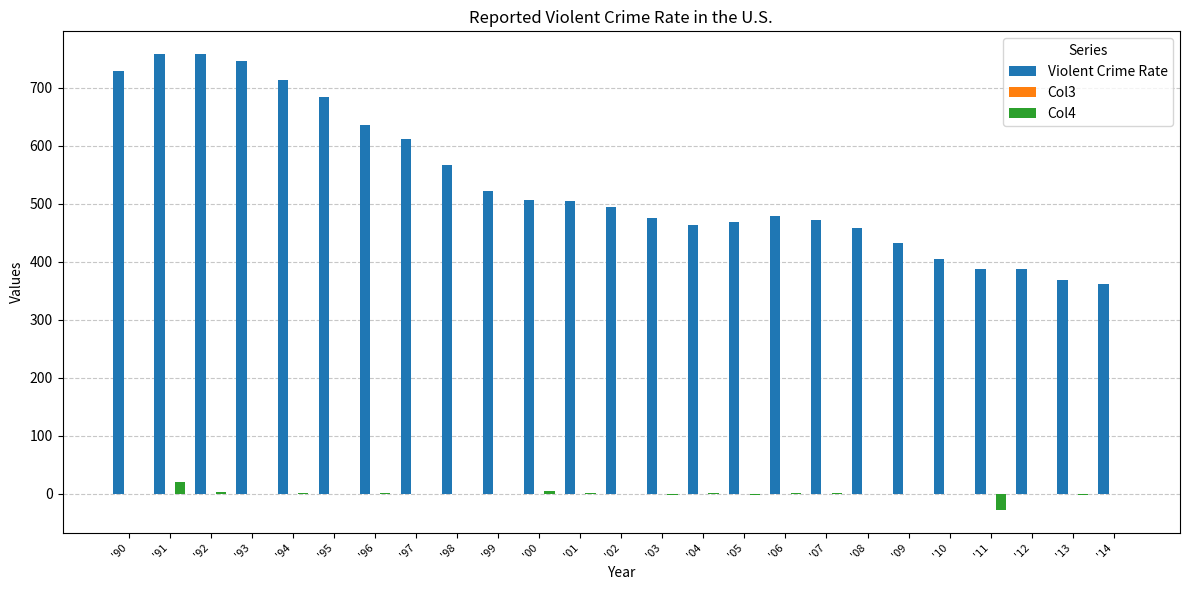

What is the maximum value for Violent Crime Rate?

758.2